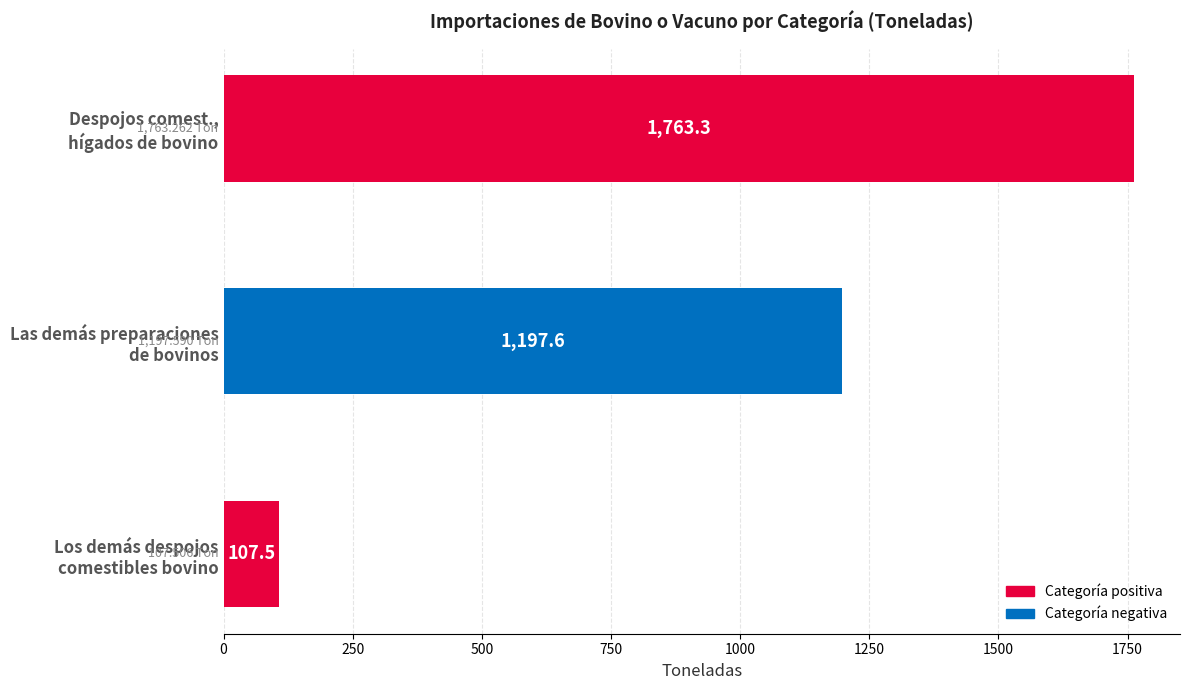

What is the difference between the maximum and minimum values?

1655.8